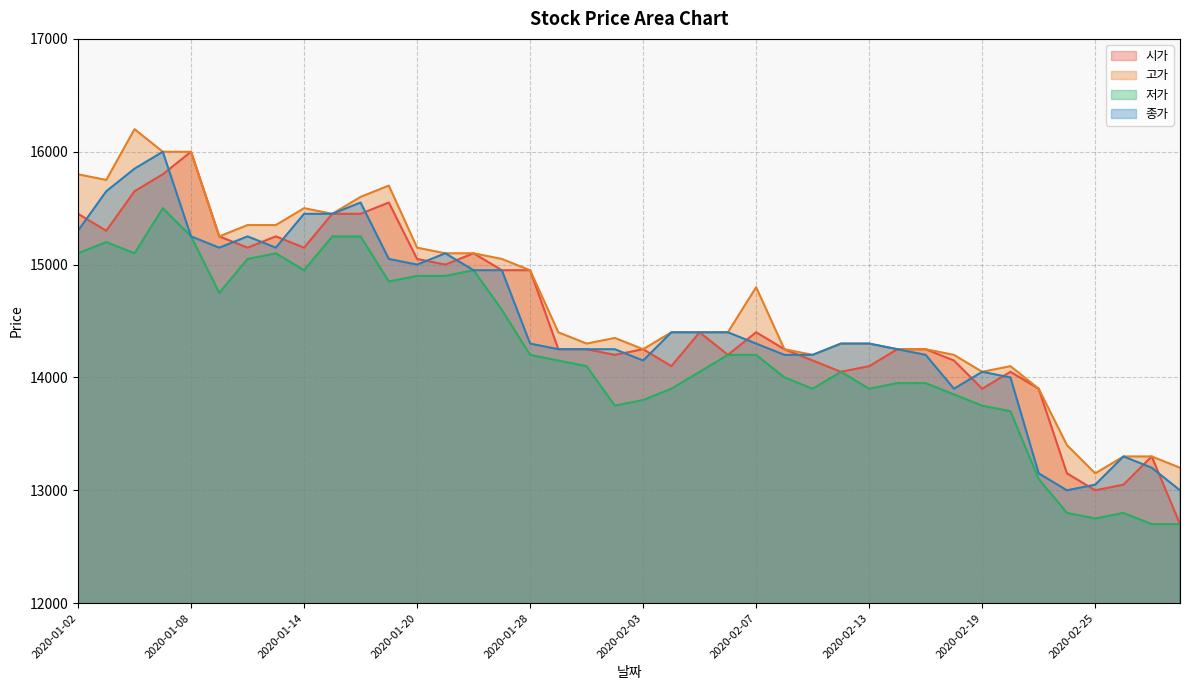

How many interior local peaks does the 시가 series have?

9